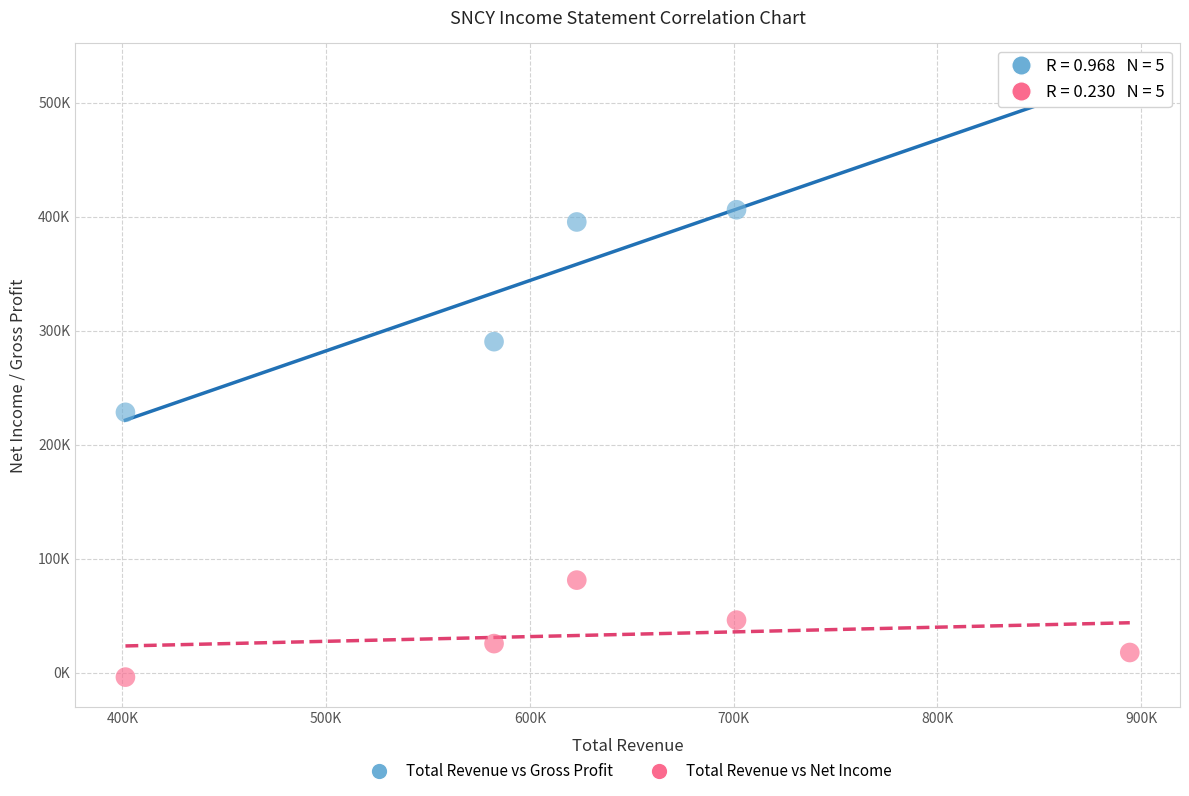

Which series reaches the maximum Y coordinate?

Total Revenue vs Gross Profit